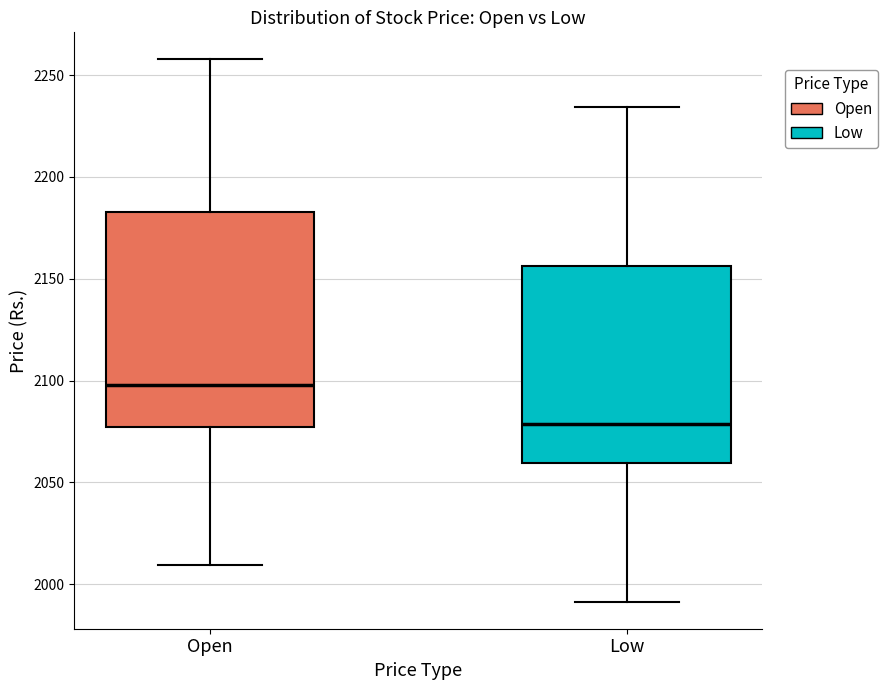

Which box is the tallest, from its lower edge to its upper edge?

Open